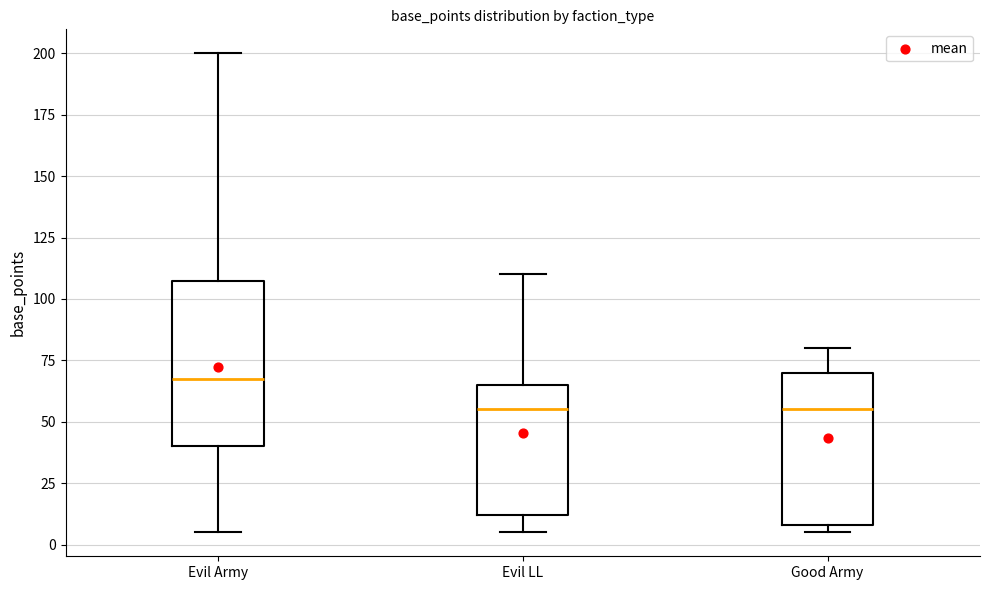

Reading left to right, read every box against the y-axis: the position of its median line, the range the box covers, and the ends of its whiskers. The values are not printed on the chart, so give them approximately, as read against the axis.

Evil Army: median 70, box 40 to 110, whiskers 5 to 200
Evil LL: median 55, box 10 to 65, whiskers 5 to 110
Good Army: median 55, box 10 to 70, whiskers 5 to 80